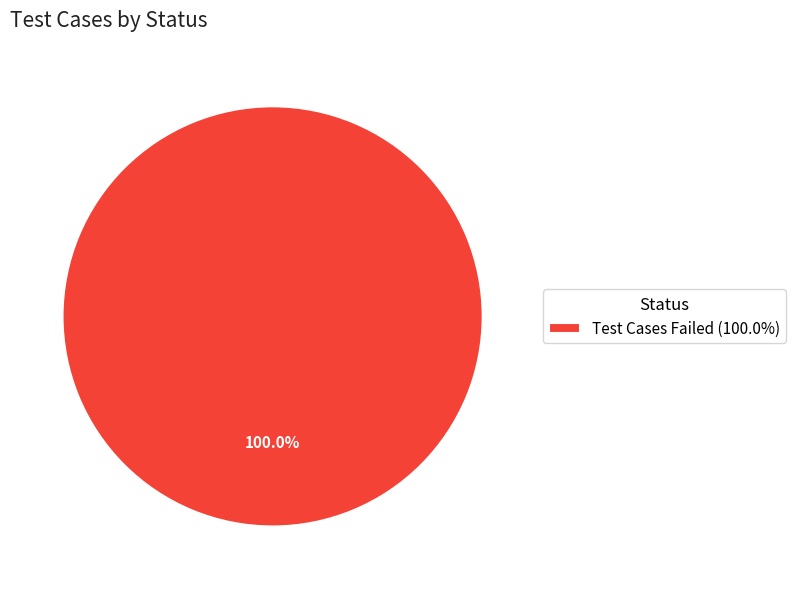

Which slice represents more than half of the pie?

Test Cases Failed (100.0%)